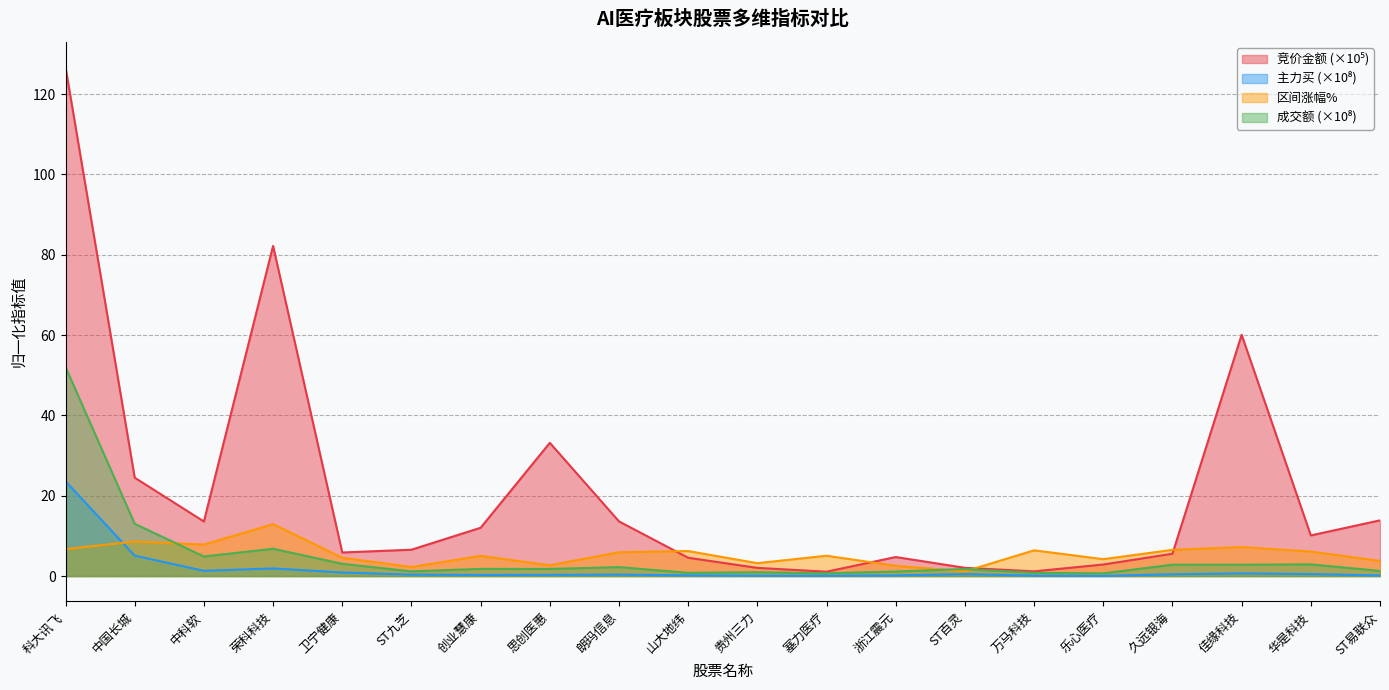

Does the chart display data point markers on the line(s)?

No